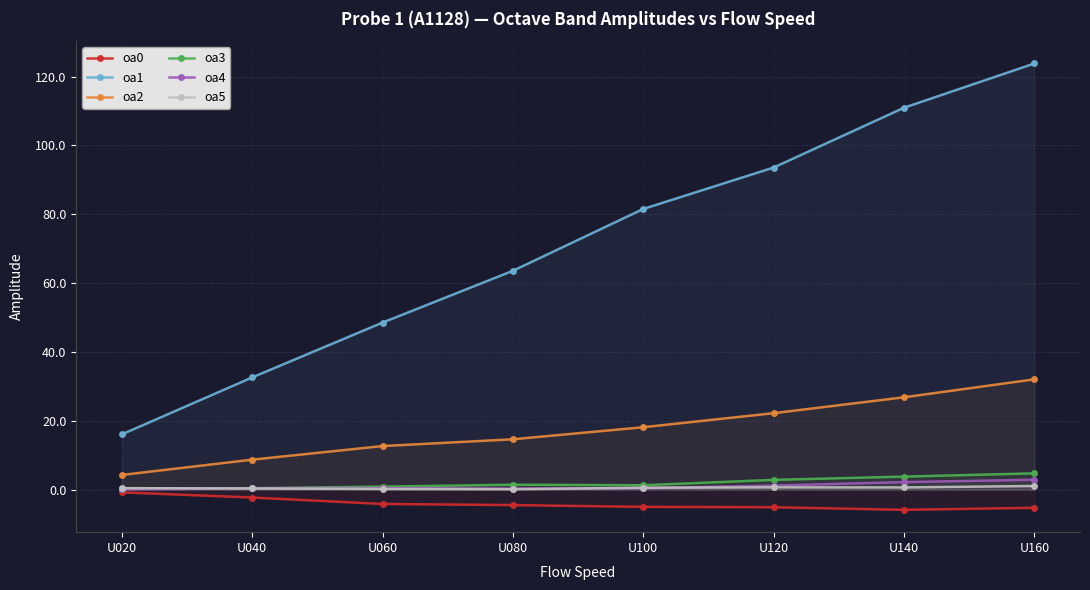

Reading right to left, what are all the values shown in this chart?

oa0: U160=-5.3	U140=-5.9	U120=-5.1	U100=-5.0	U080=-4.5	U060=-4.2	U040=-2.3	U020=-0.8
oa1: U160=123.8	U140=110.9	U120=93.6	U100=81.5	U080=63.6	U060=48.5	U040=32.6	U020=16.0
oa2: U160=32.0	U140=26.8	U120=22.2	U100=18.1	U080=14.6	U060=12.6	U040=8.7	U020=4.3
oa3: U160=4.7	U140=3.8	U120=2.8	U100=1.3	U080=1.4	U060=0.9	U040=0.4	U020=0.3
oa4: U160=2.9	U140=2.2	U120=1.2	U100=0.4	U080=0.3	U060=0.4	U040=0.4	U020=0.1
oa5: U160=1.0	U140=0.6	U120=0.7	U100=0.5	U080=0.1	U060=0.2	U040=0.3	U020=0.4